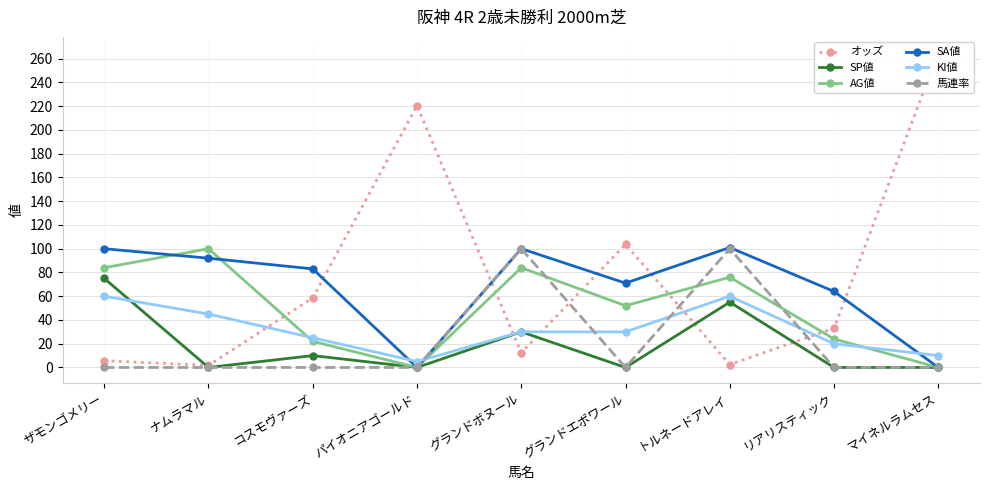

What is the difference between the second highest and minimum values in the KI値 series?

55